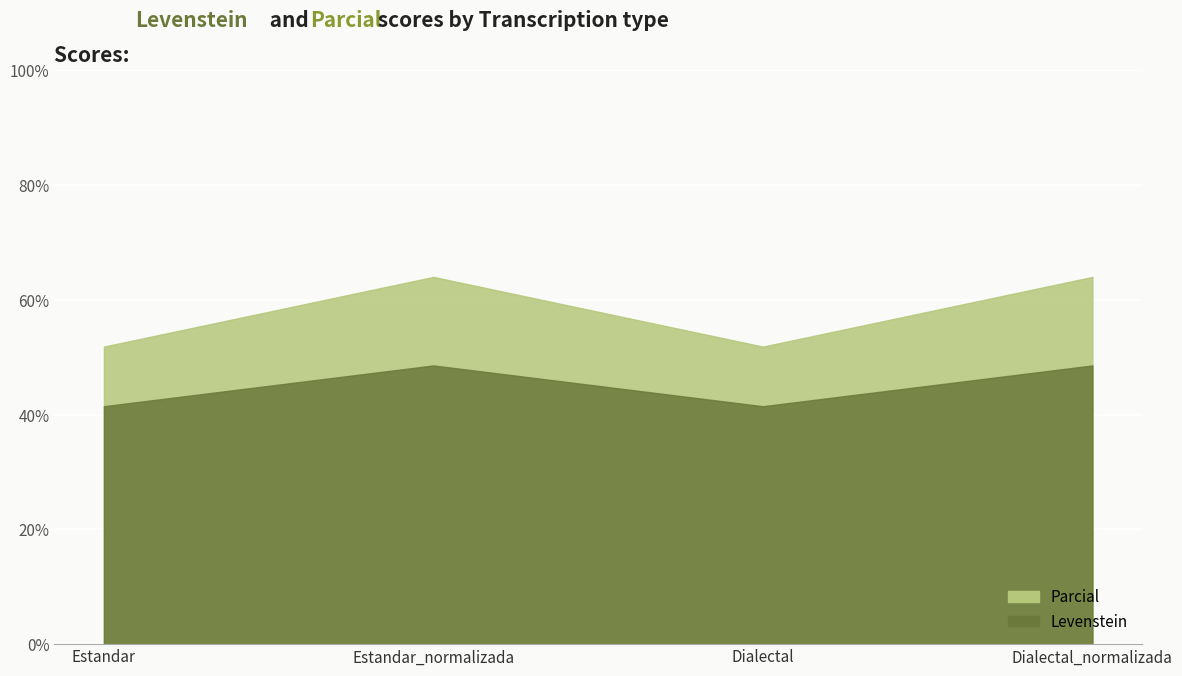

What is the difference between the maximum and second lowest values in the Levenstein series?

7.1